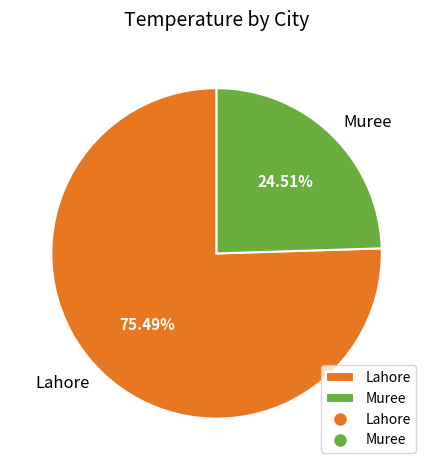

Is it true that Muree is 19% of the pie?

False